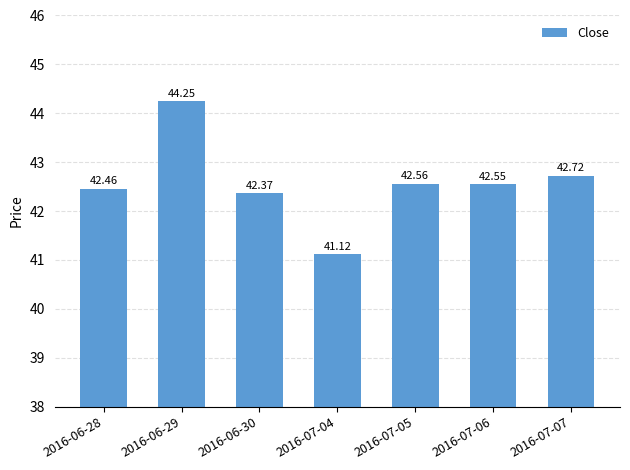

What is the average value?

42.6